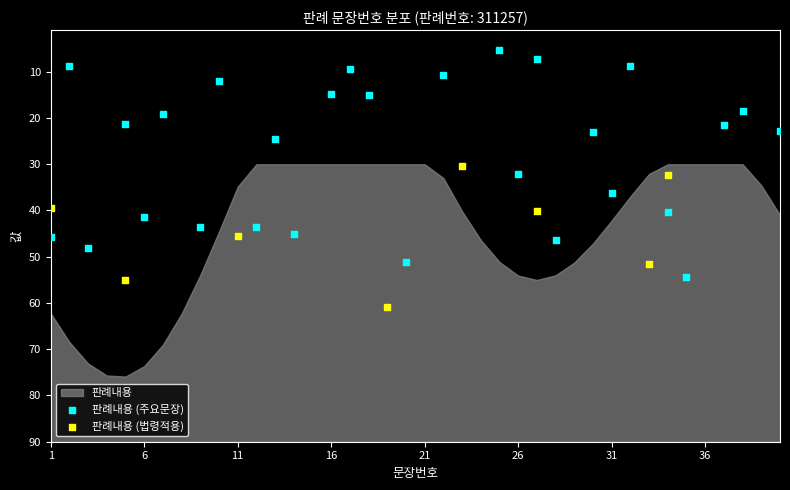

Which series reaches the maximum Y coordinate?

판례내용 (법령적용)